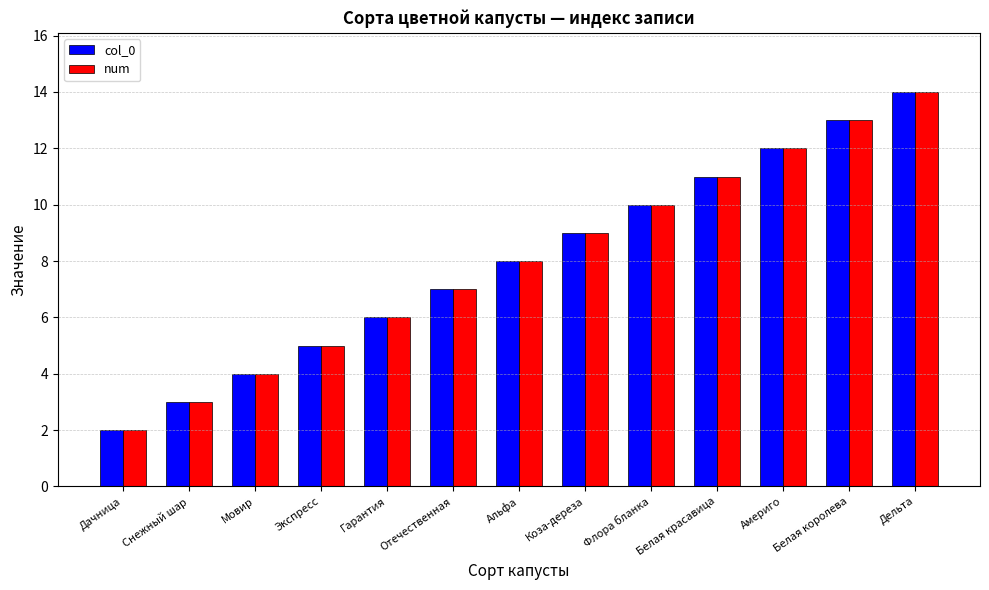

What is the difference between the second highest and second lowest values in the num series?

10